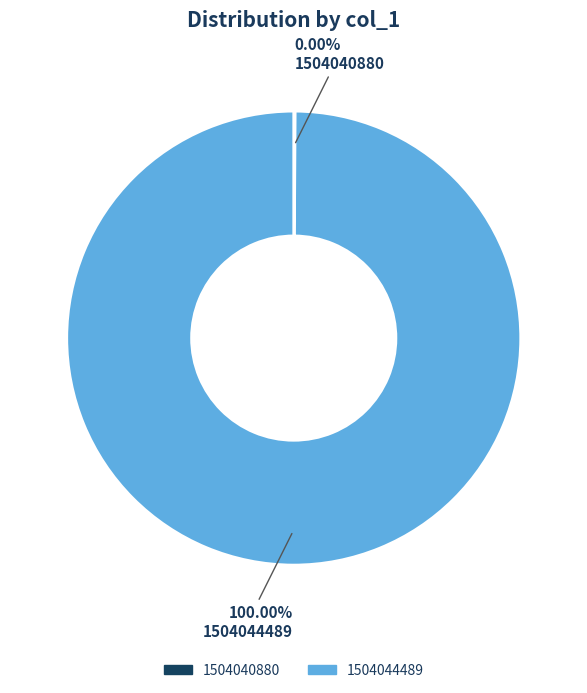

What is the smallest slice in the pie chart?

1504040880